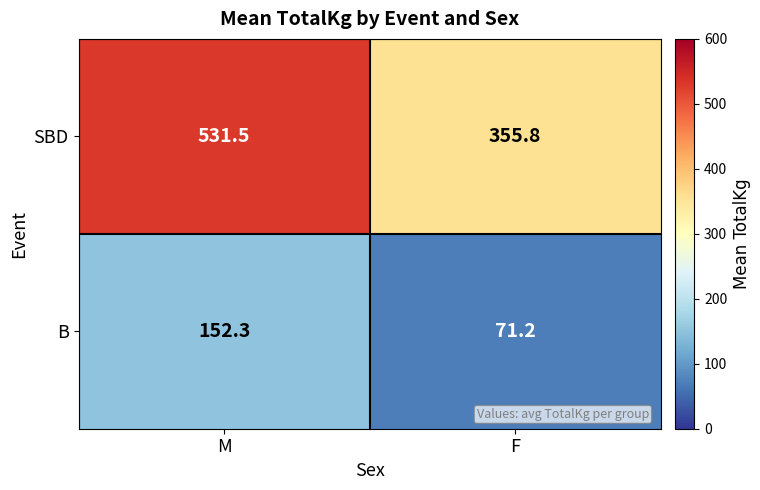

What is the maximum value shown in the chart?

531.5